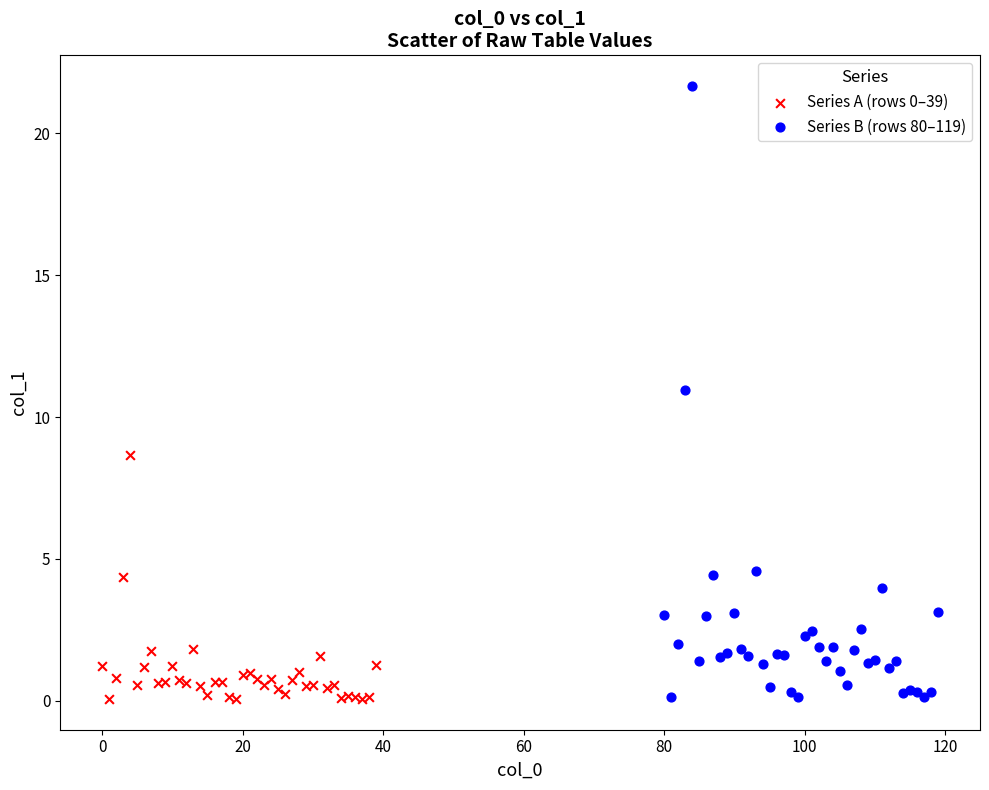

Which series has the widest spread of Y values?

Series B (rows 80–119)